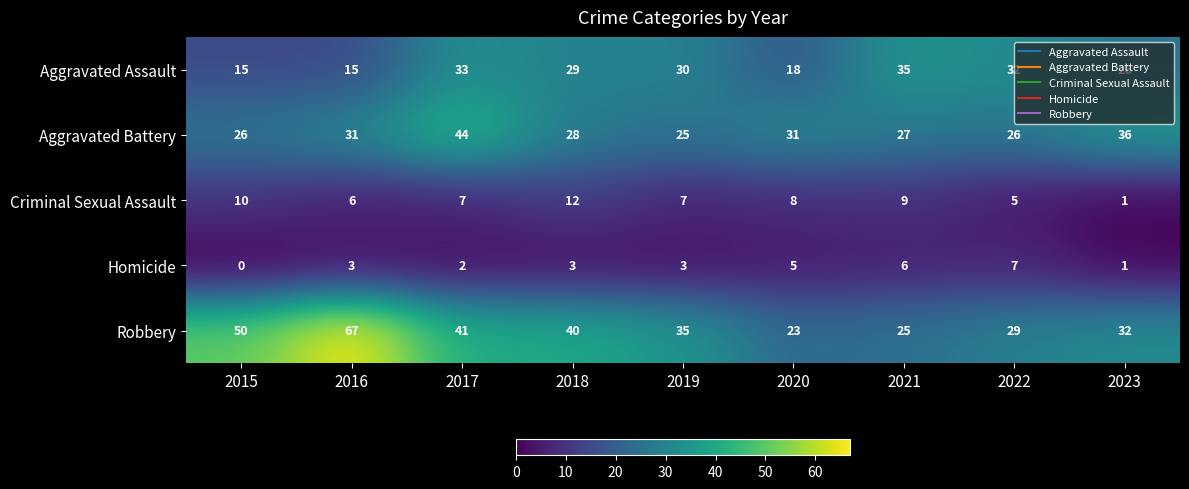

What is the difference between the maximum and second lowest values in the Aggravated Battery series?

18